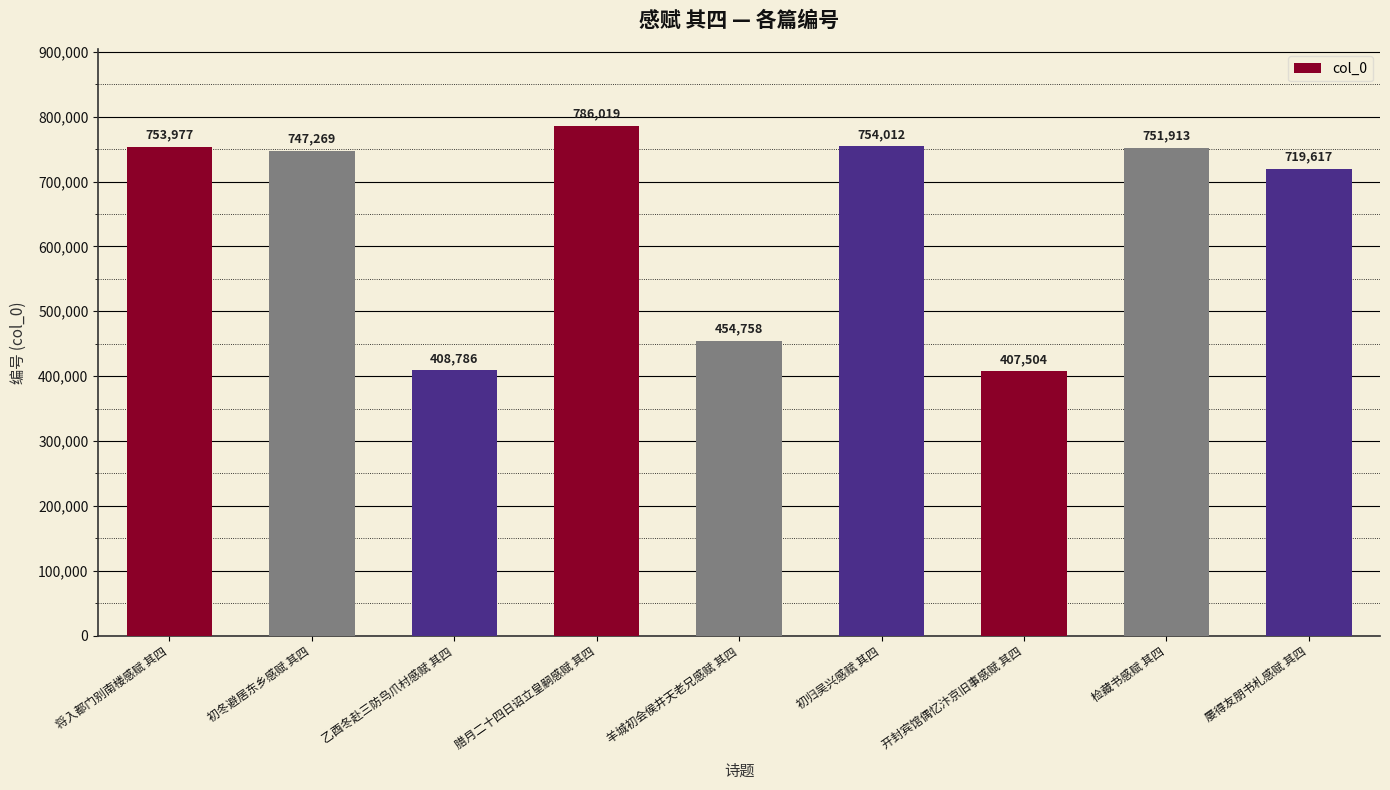

What is the label of the 9th bar from the left?

屡得友朋书札感赋 其四